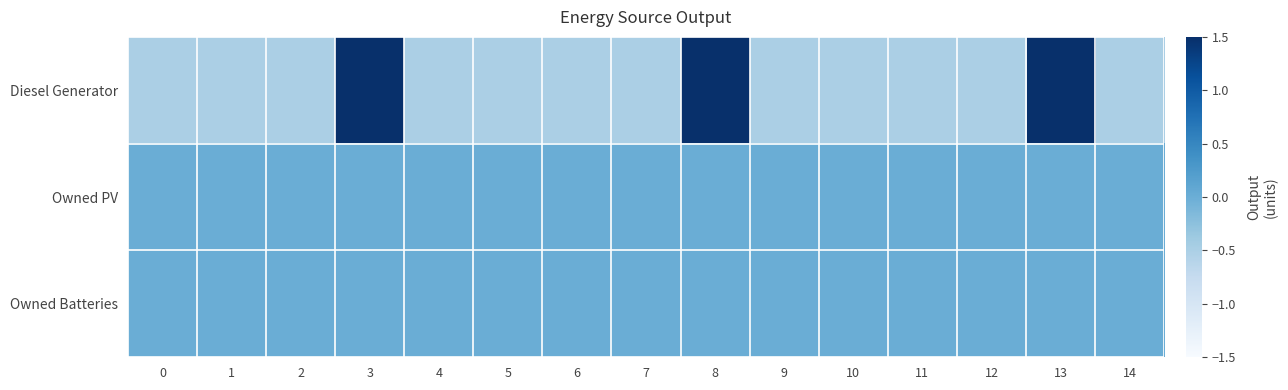

Which has a higher value, 7 or 6?

7